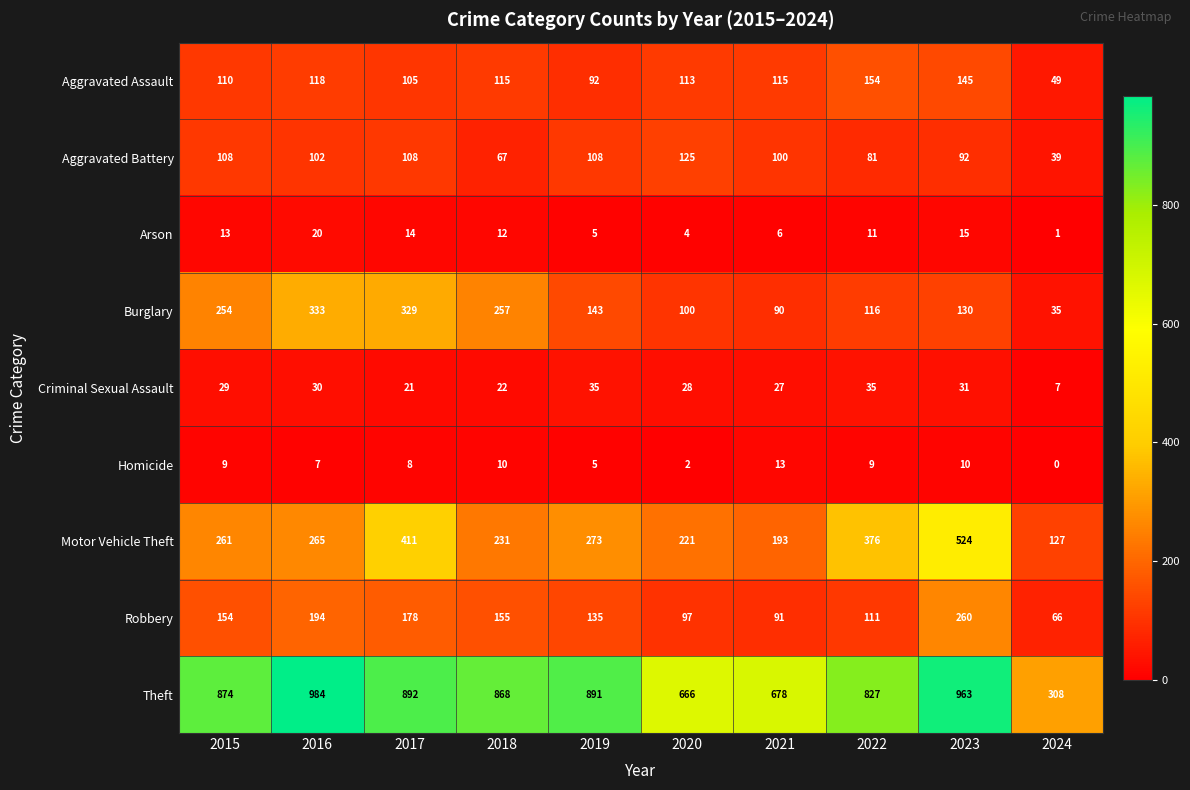

At how many categories does at least one series exceed 800?

7